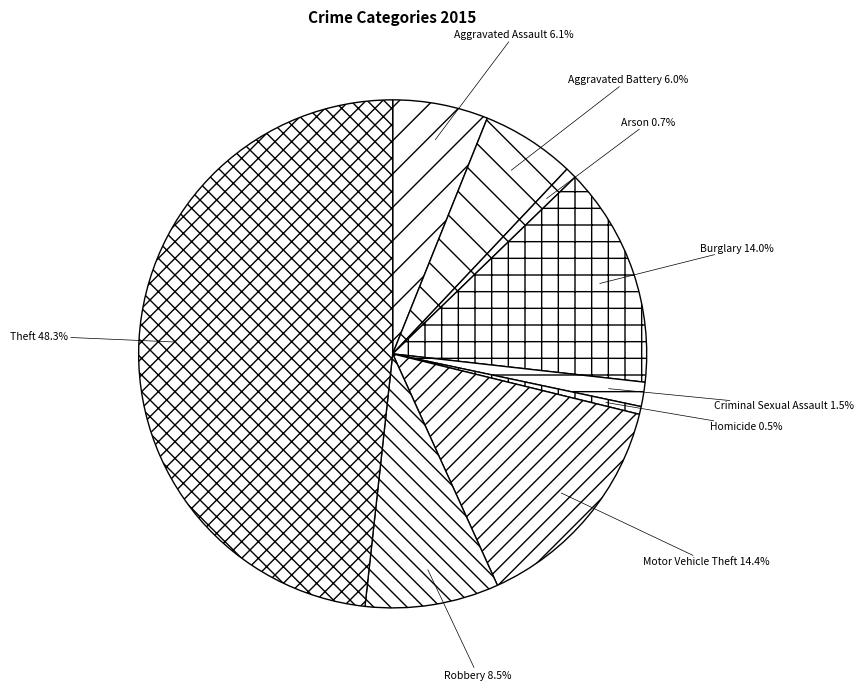

Combined, do Motor Vehicle Theft and Burglary account for over 50%?

No